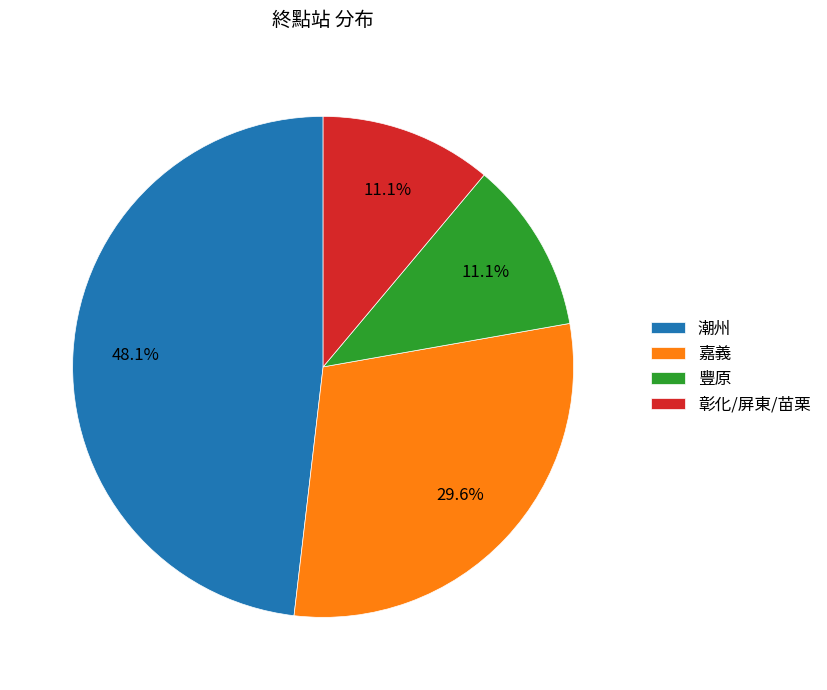

To the nearest percent, what is the average slice percentage?

25%